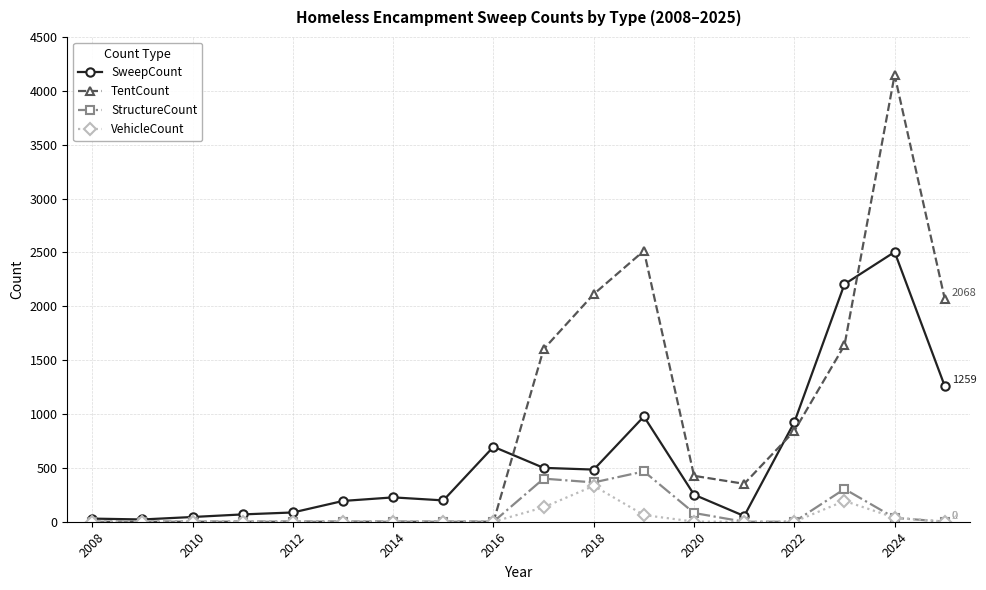

What is the highest value of the SweepCount series?

2504